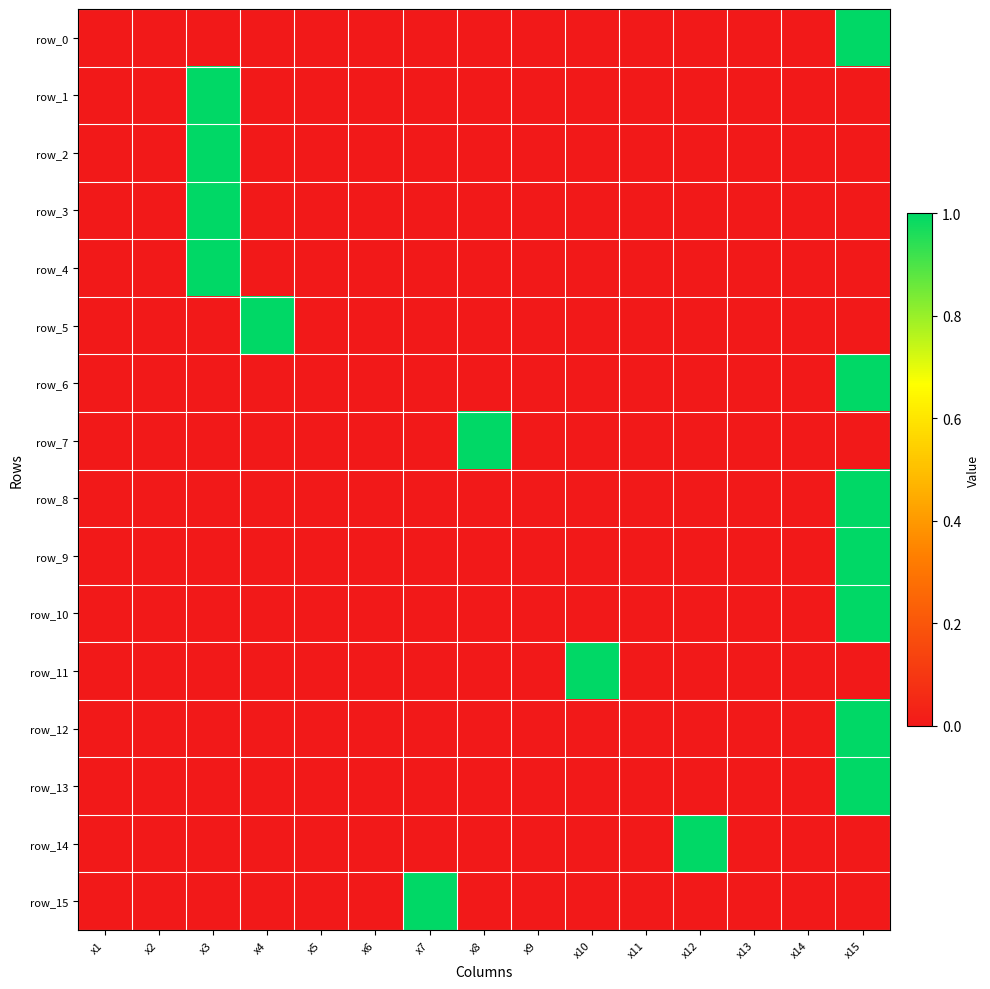

Rank the series at x11 from highest to lowest value.

row_0, row_1, row_2, row_3, row_4, row_5, row_6, row_7, row_8, row_9, row_10, row_11, row_12, row_13, row_14, row_15